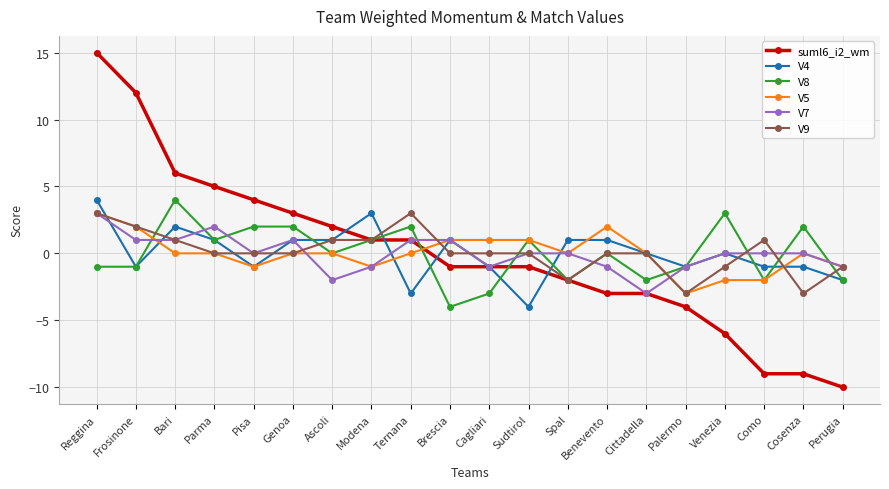

What is the spread (max minus min) of values at Spal?

3